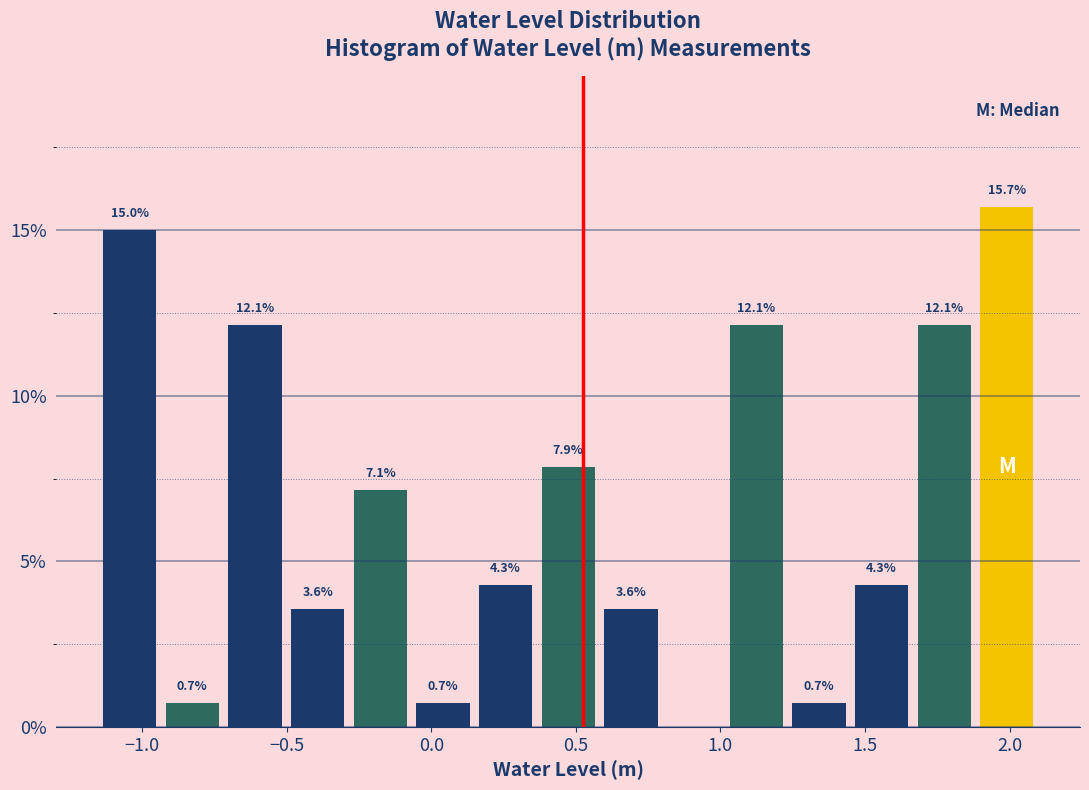

Over which range of the x-axis is the bar tallest?

1.90 to 2.10